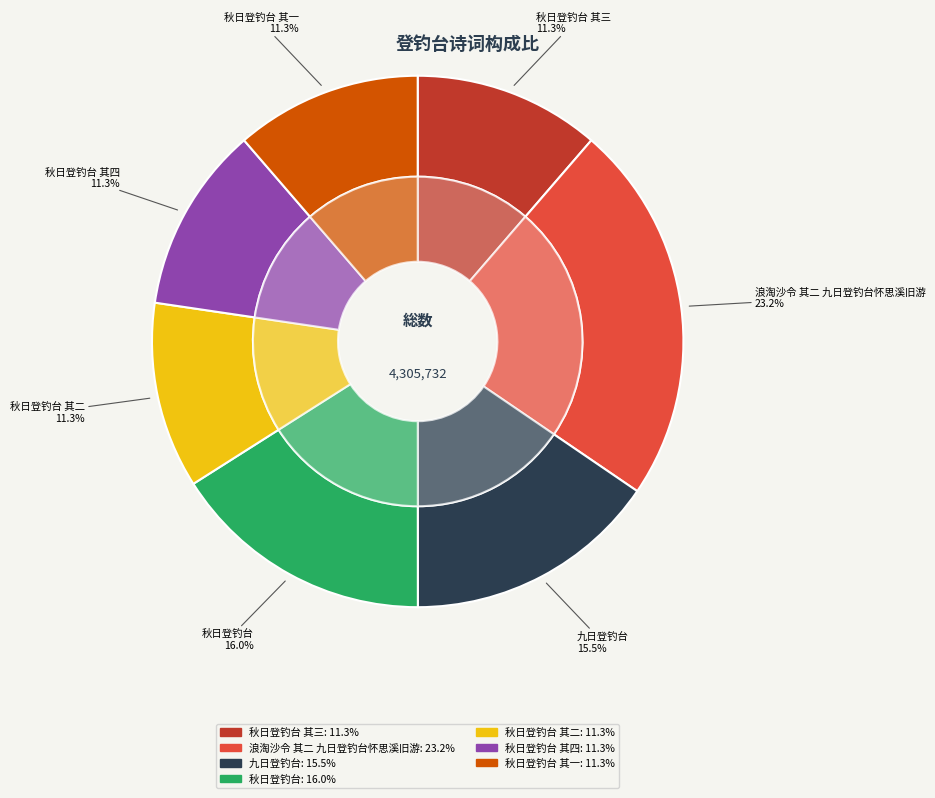

Count the number of slices in the pie.

7